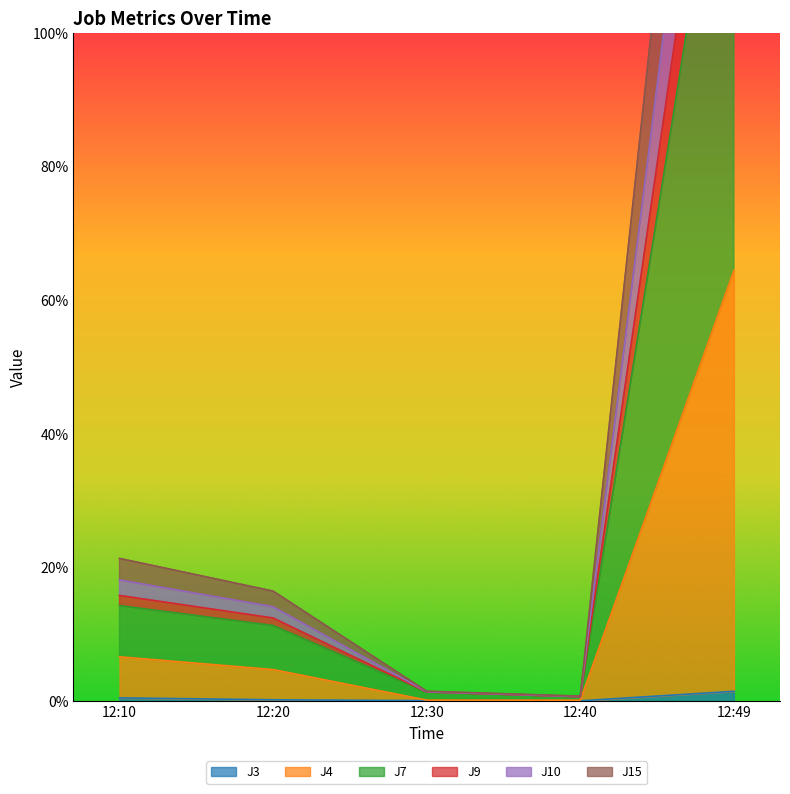

Which label corresponds to the largest value in the chart?

12:49